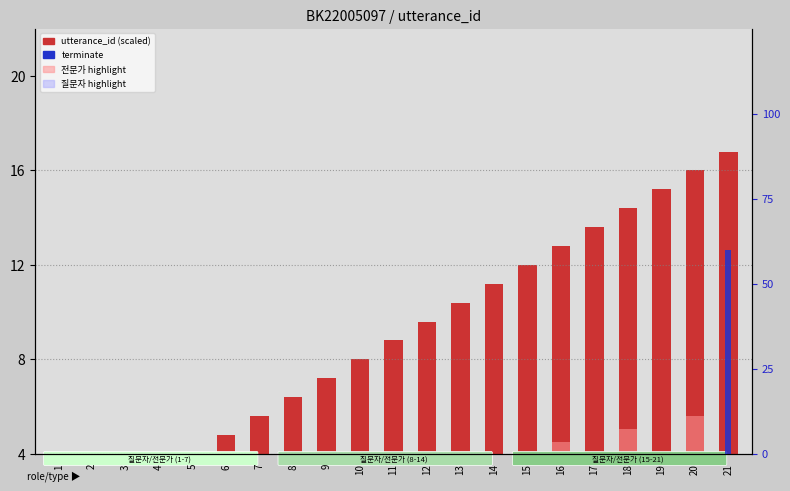

Which series has the widest spread of values?

terminate